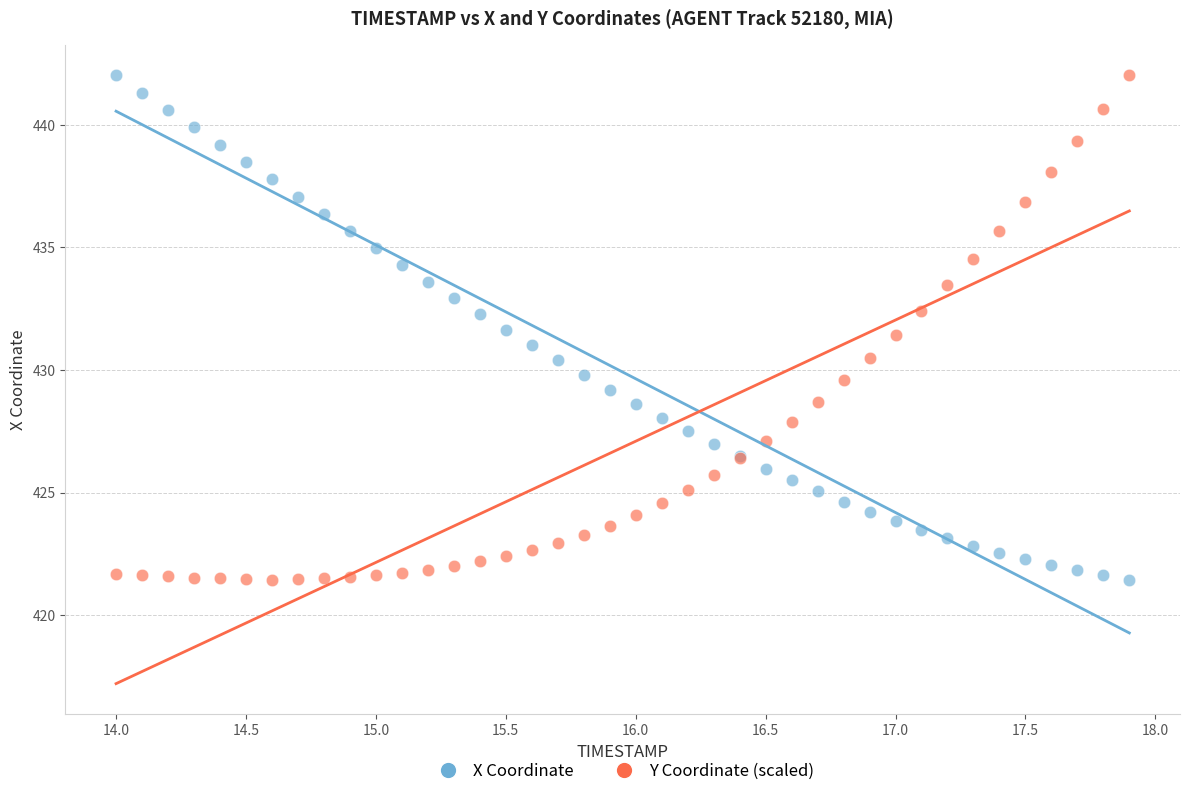

What is the X range (max minus min) for the scatter plot?

3.9